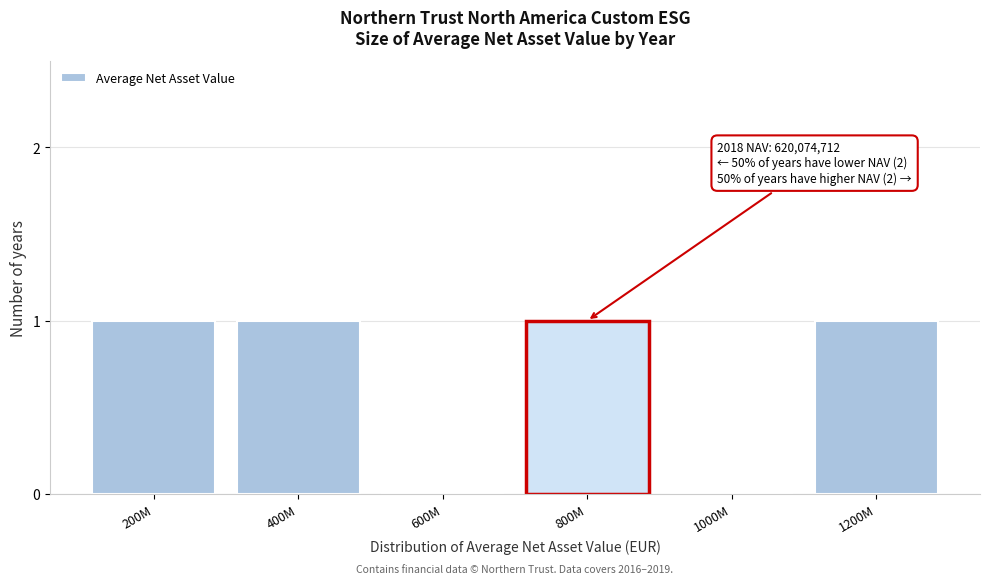

Reading left to right, transcribe all the data shown in this chart.

200M=1	400M=1	600M=0	800M=1	1000M=0	1200M=1